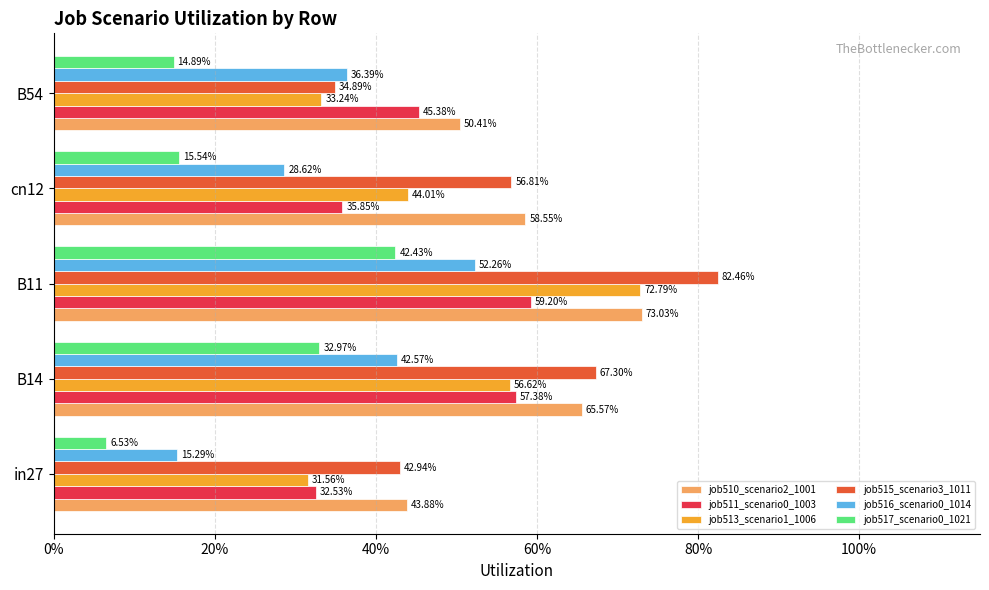

What are all the series names shown in the legend?

job510_scenario2_1001, job511_scenario0_1003, job513_scenario1_1006, job515_scenario3_1011, job516_scenario0_1014, job517_scenario0_1021